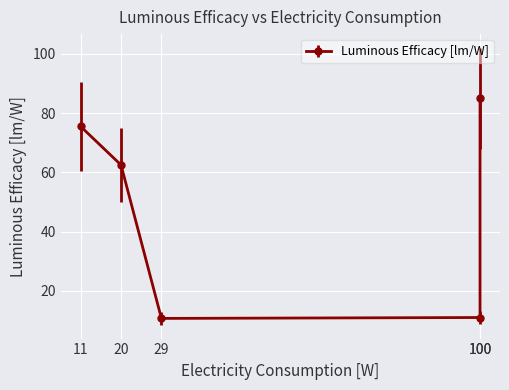

List the labels in order of value, smallest first.

29, 100, 20, 11, 100